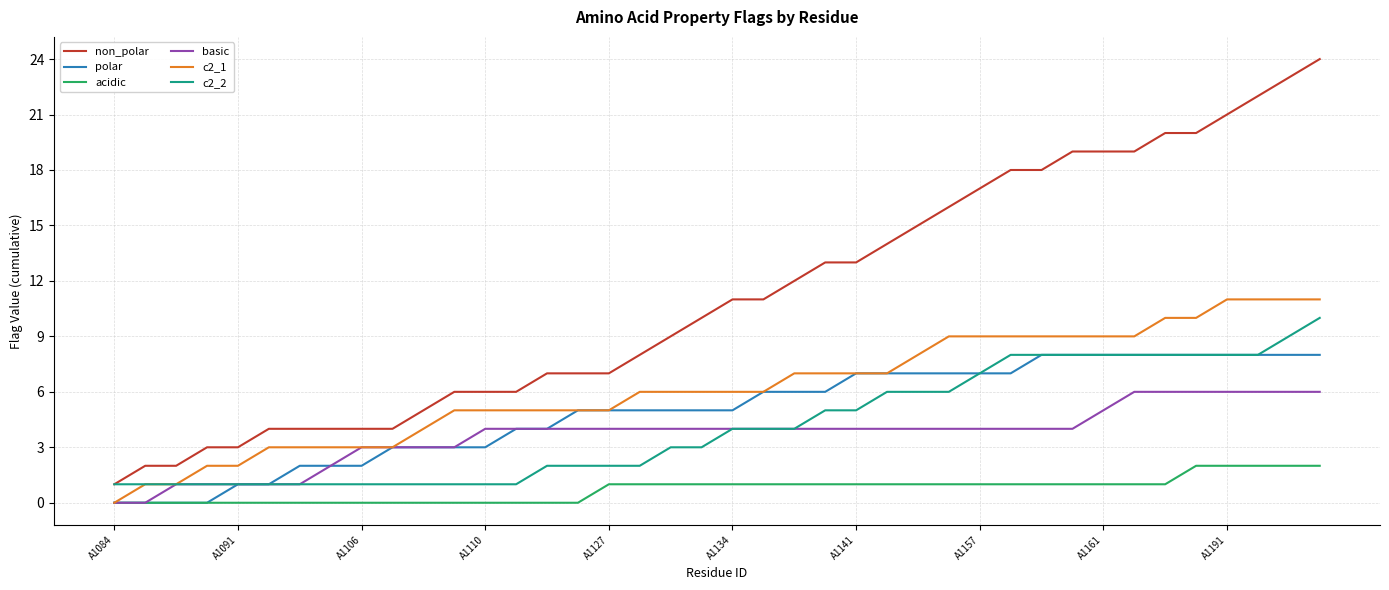

Which series has the largest total across all categories?

non_polar